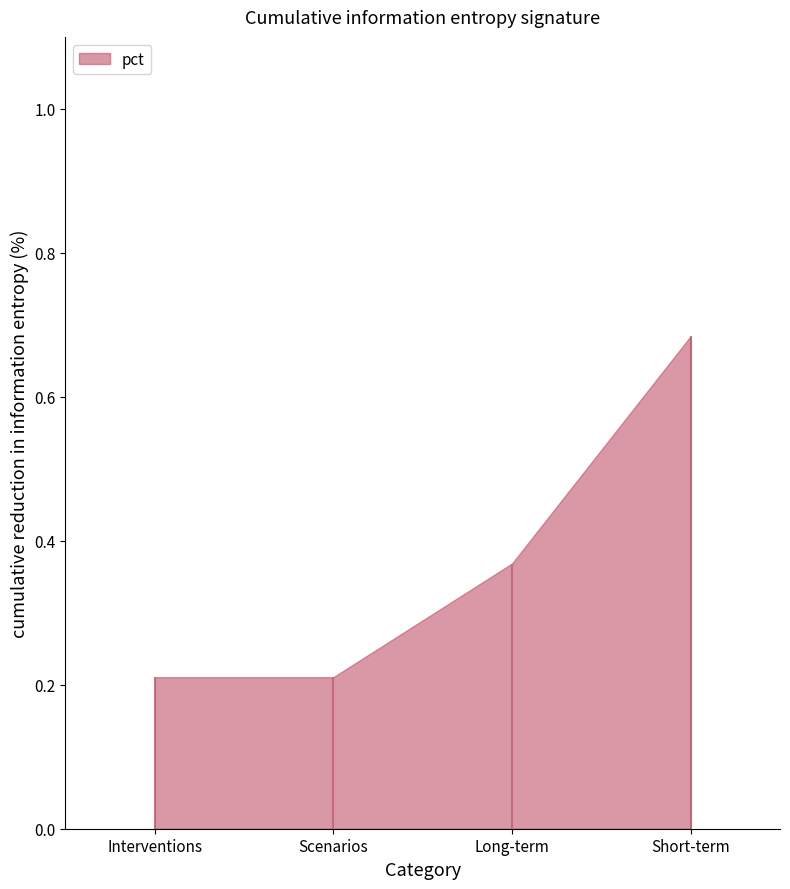

Rank the categories by value from highest to lowest.

Short-term, Long-term, Interventions, Scenarios